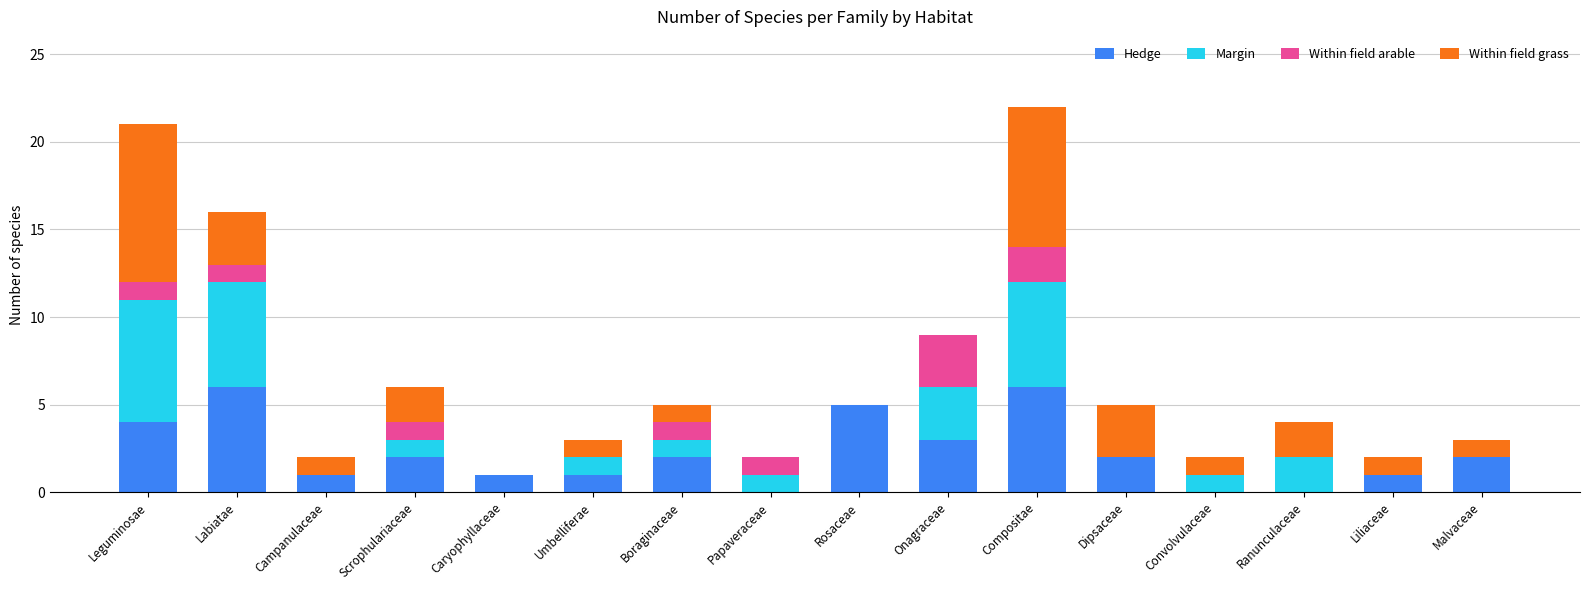

What is the total value across all series at Malvaceae?

3